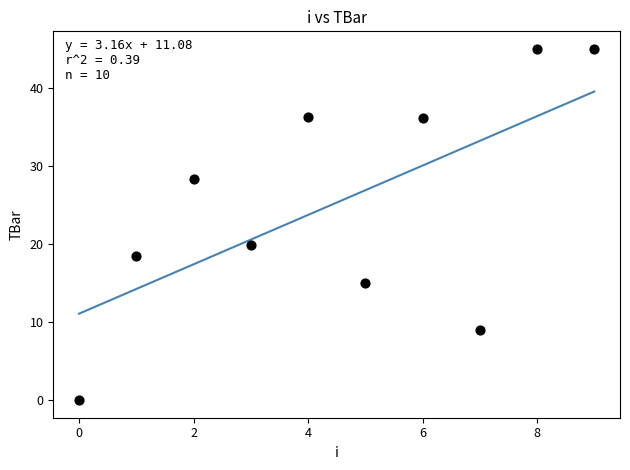

What Y value in the scatter plot is closest to 22?

19.9